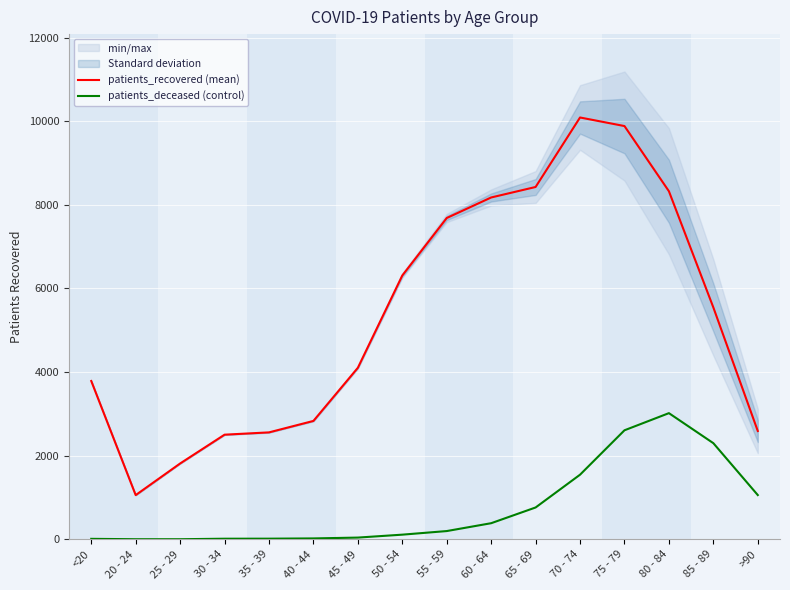

True or false: patients_deceased (control) has more than 0 points higher than both neighbors.

True